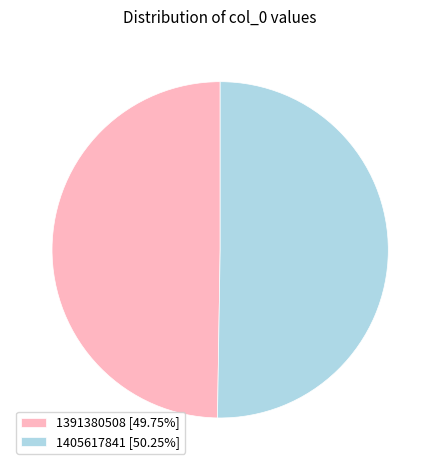

What is the majority slice?

1405617841